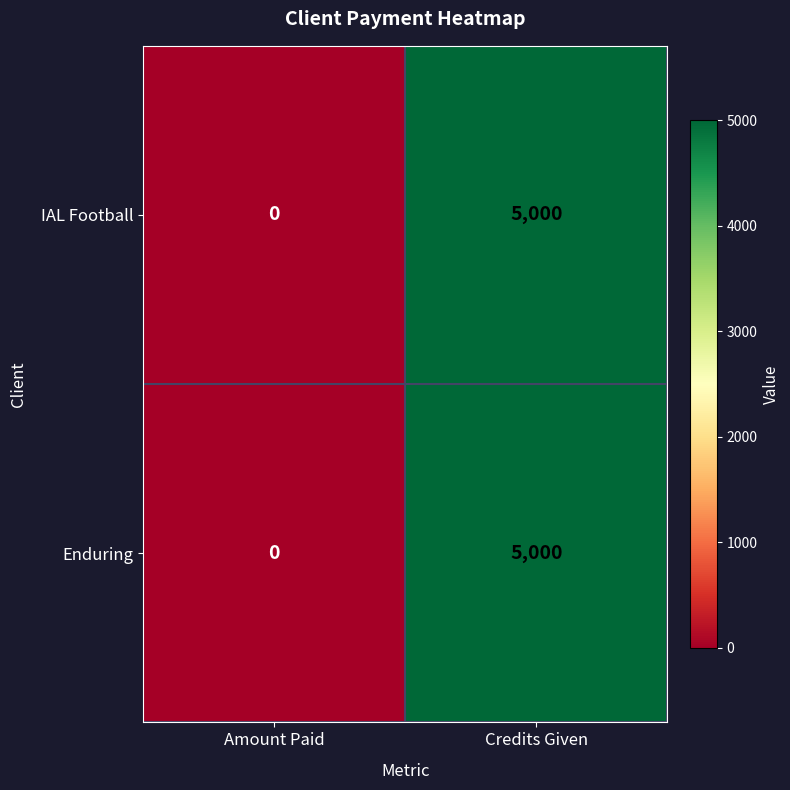

Reading left to right, list all the values displayed in this chart.

IAL Football: Amount Paid=0	Credits Given=5000
Enduring: Amount Paid=0	Credits Given=5000